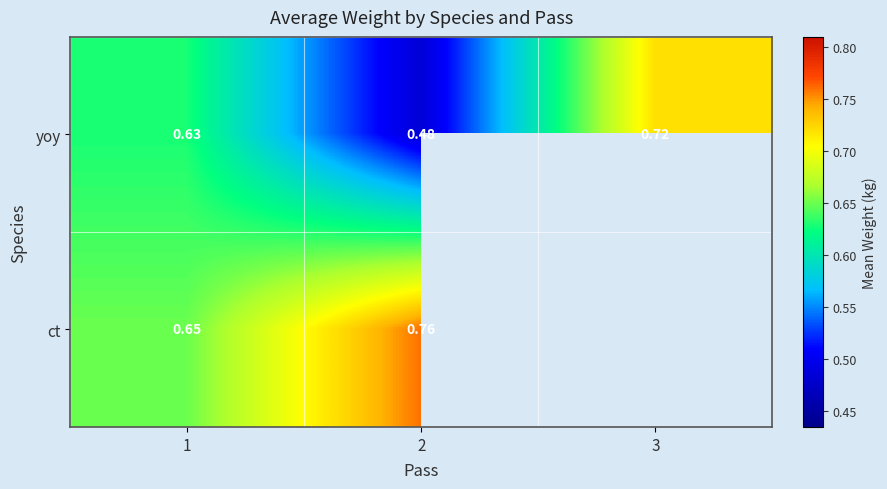

How many data points does each series have?

3